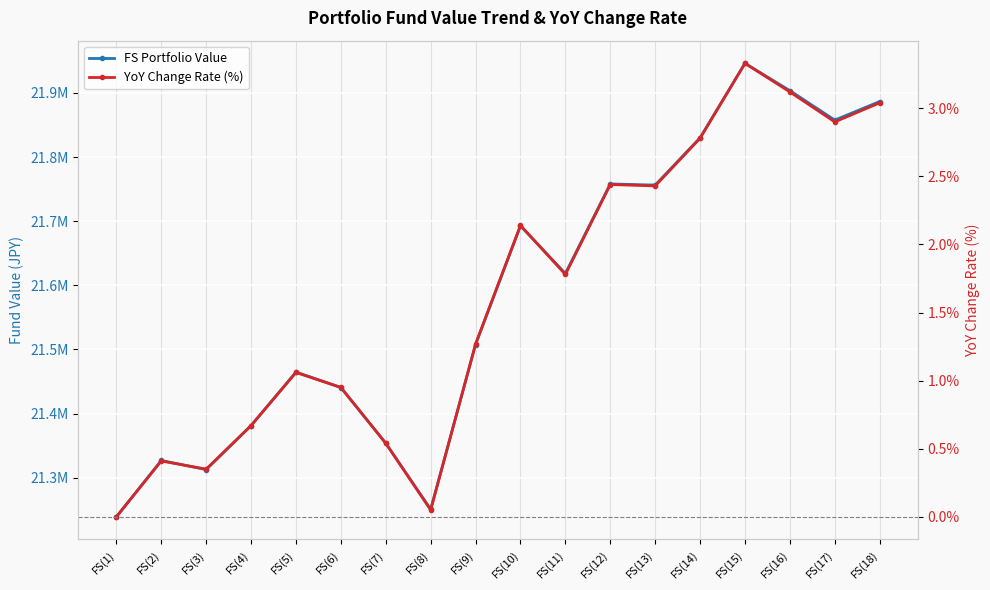

True or false: YoY Change Rate (%) and FS Portfolio Value cross at least once.

False